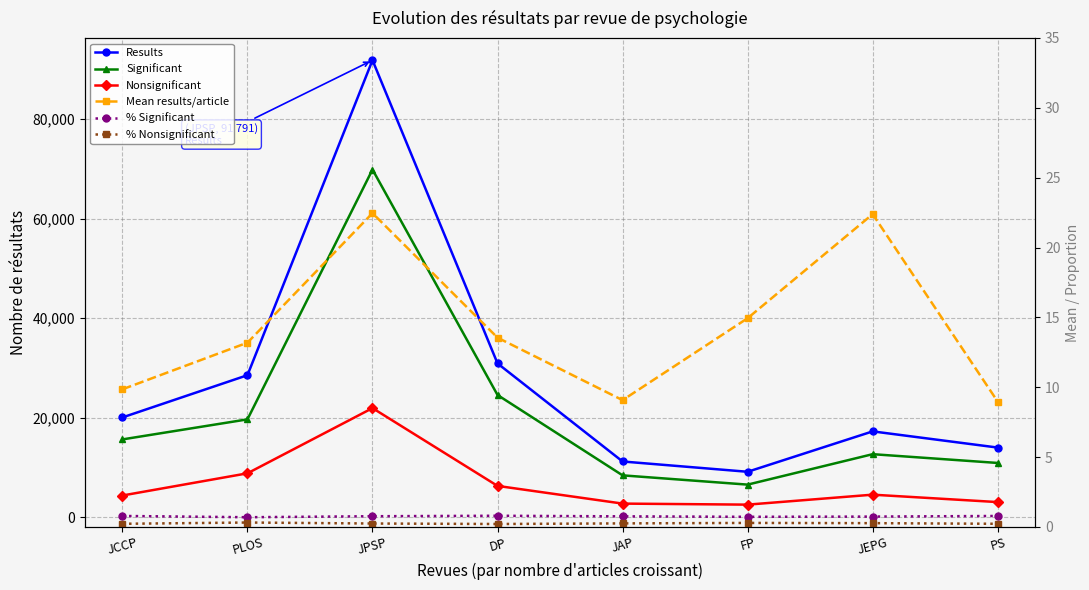

What is the total value across all series at PS?

28074.0